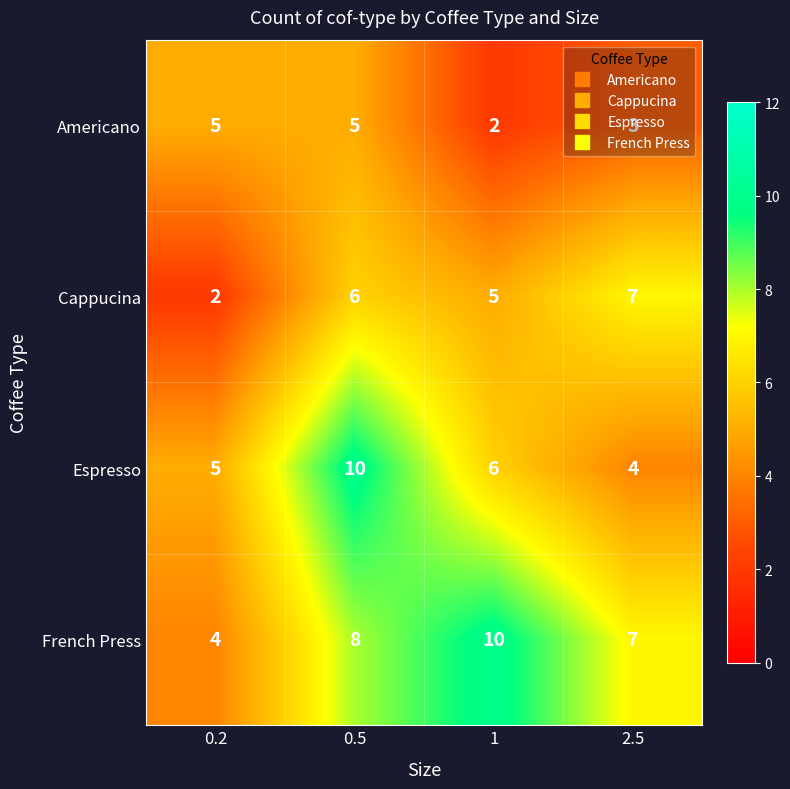

What is the difference between the highest and lowest values at 0.2?

3